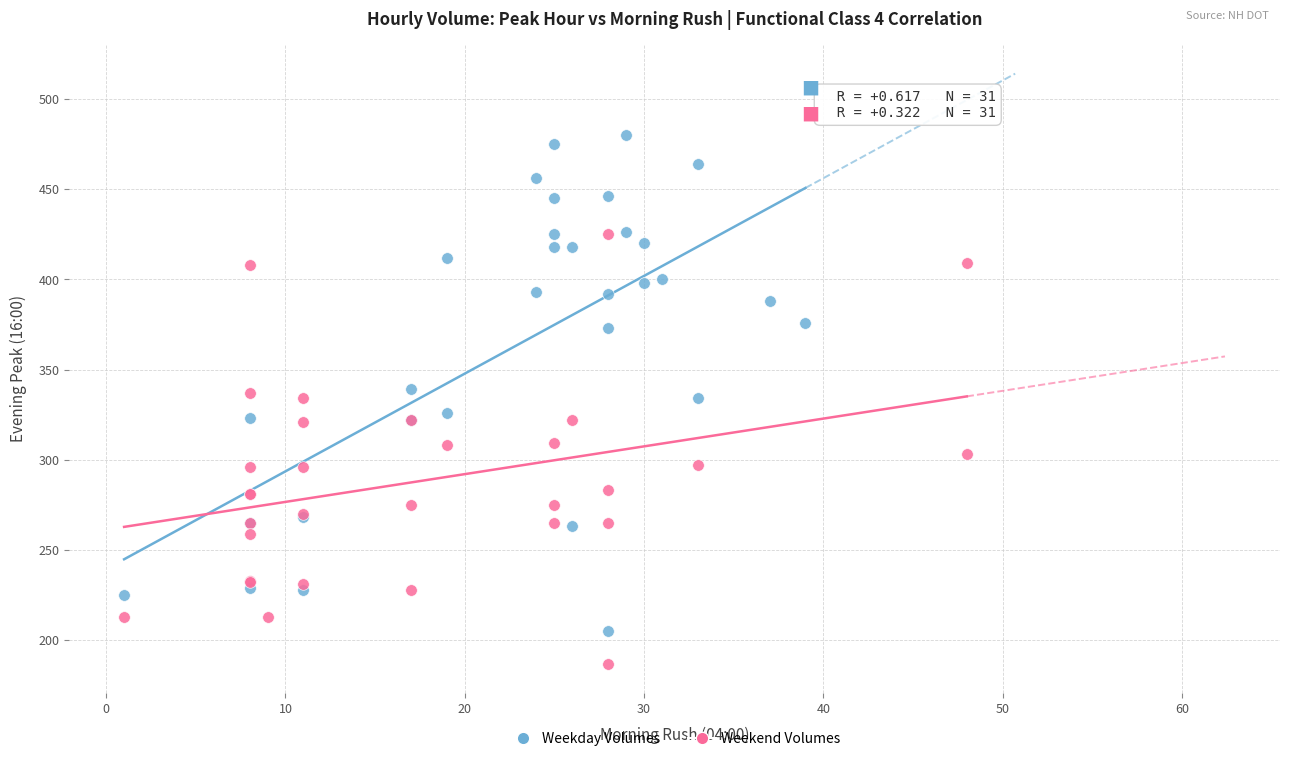

Which series reaches the maximum Y coordinate?

Weekday Volumes